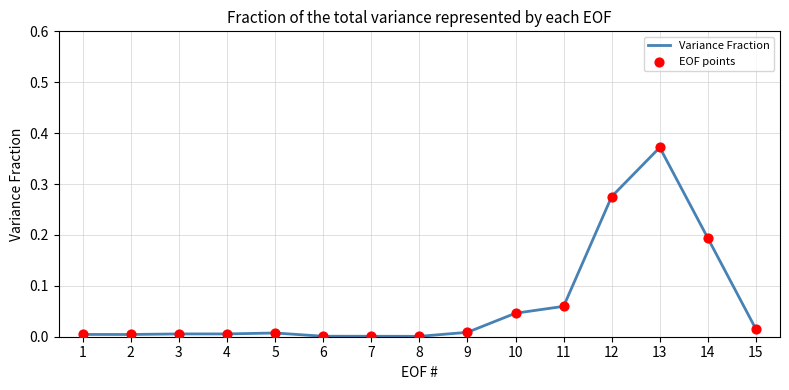

Which label corresponds to the largest value in the chart?

13